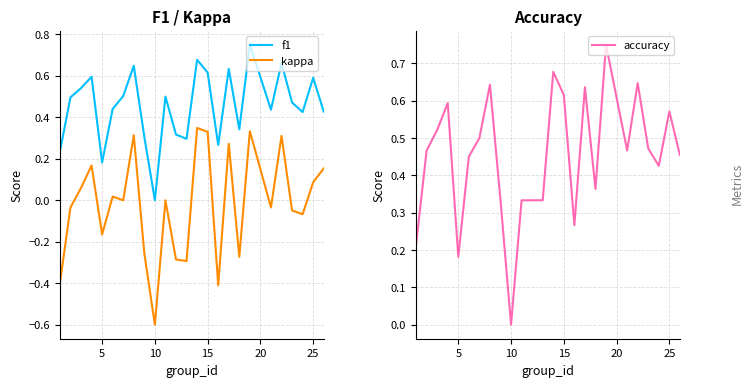

What is the value of the kappa point at the 24th from the left?

0.1